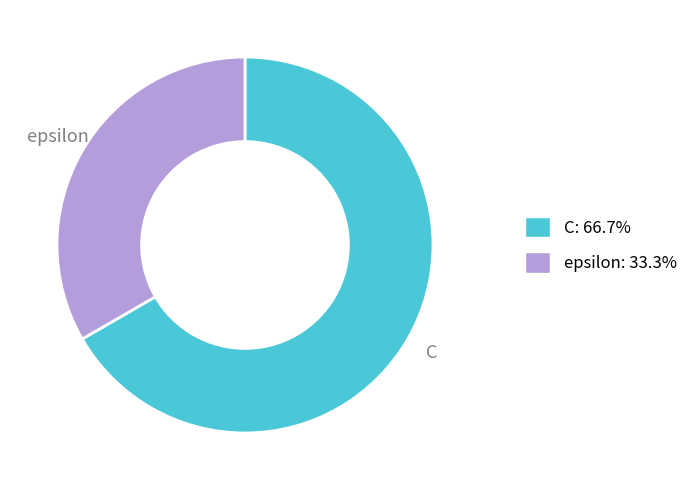

Is it true that epsilon is 33% of the pie?

True